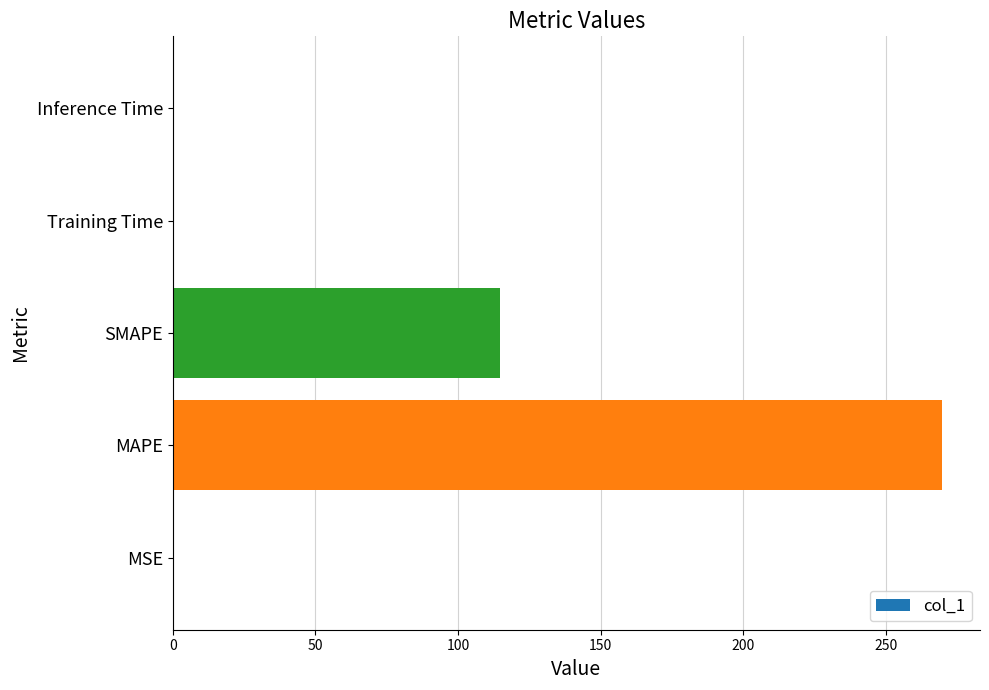

Which category has the highest value across all series?

MAPE